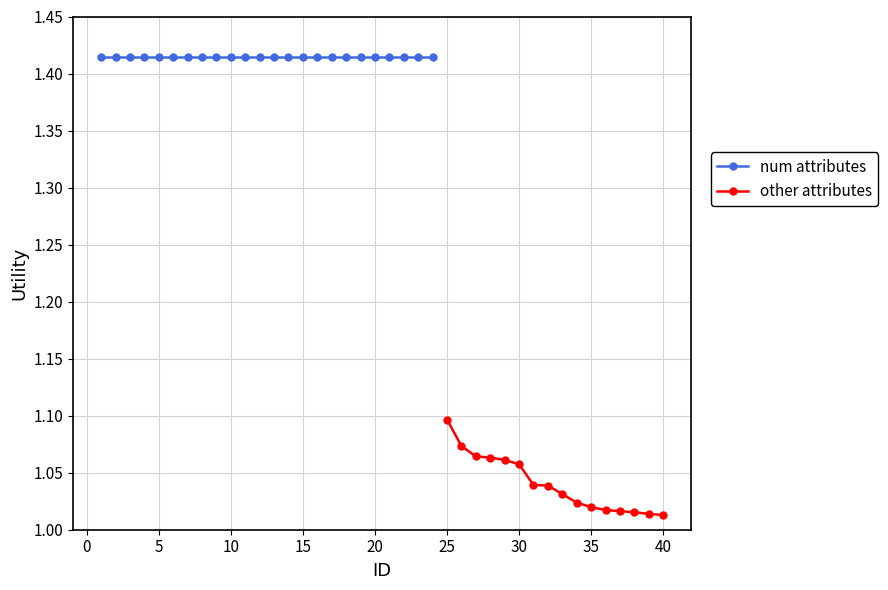

Count the other attributes values in the range 1 to 2.

16